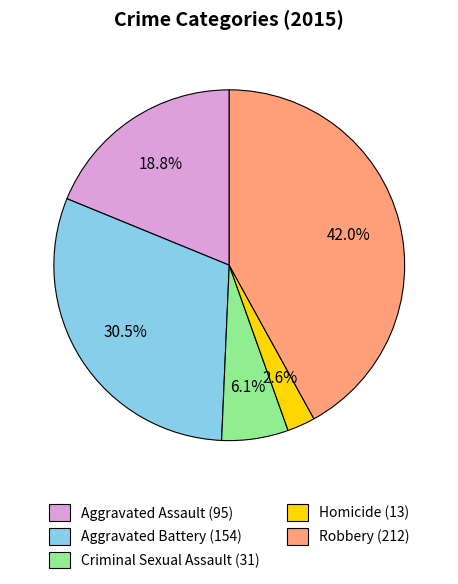

Between Aggravated Battery and Homicide, which is larger?

Aggravated Battery